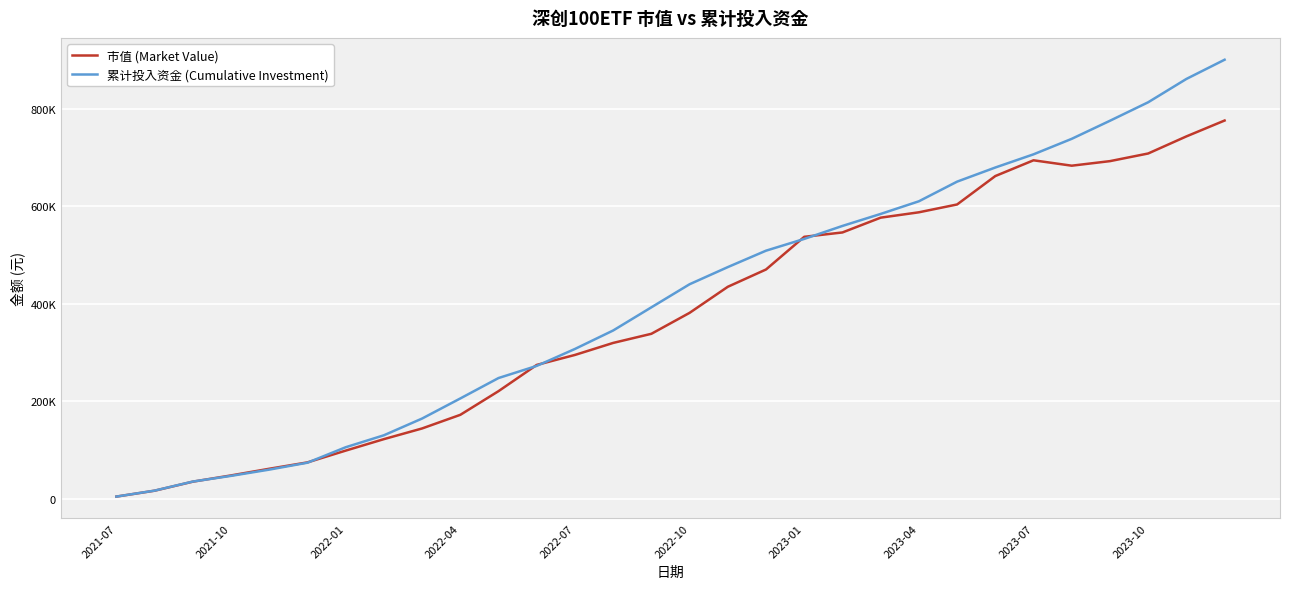

List the series in order of their peak value, highest first.

累计投入资金 (Cumulative Investment), 市值 (Market Value)